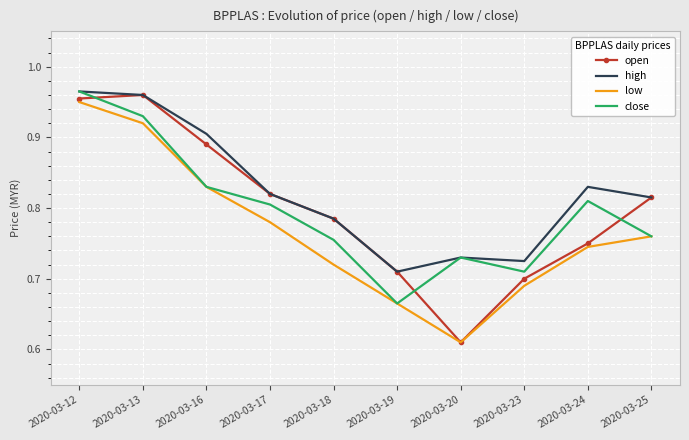

Which series has the largest total across all categories?

high